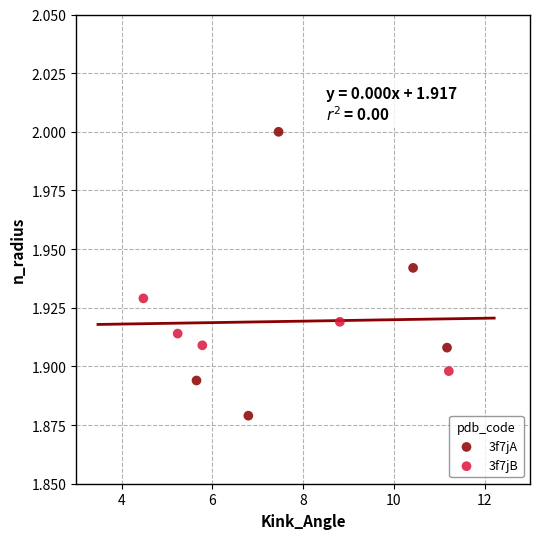

What are all the series names shown in the legend?

3f7jA, 3f7jB